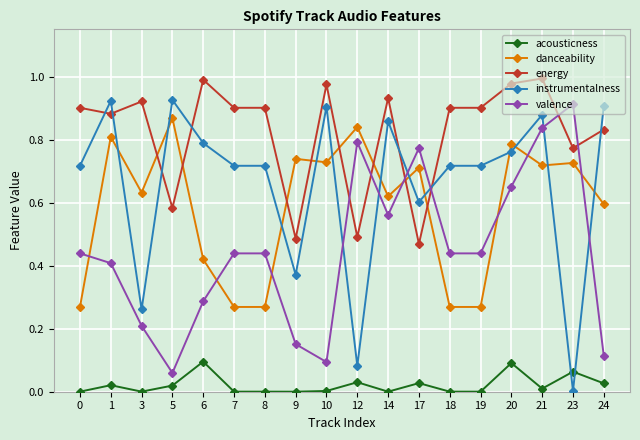

Is the value of energy at 19 greater than the value of valence at 7?

Yes